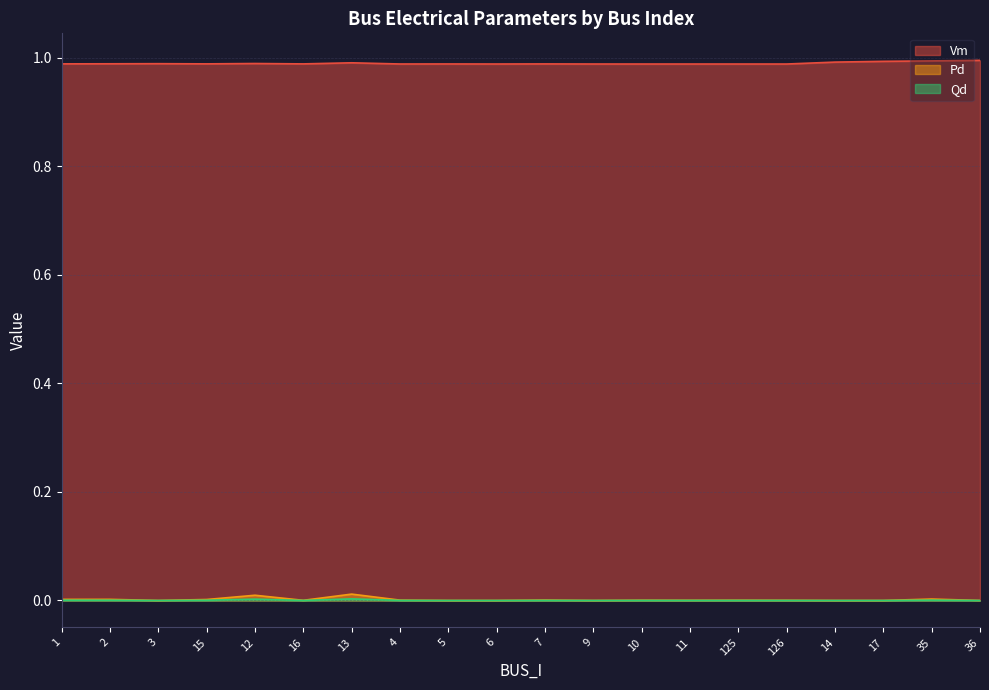

What is the label of the 4th point from the left?

15